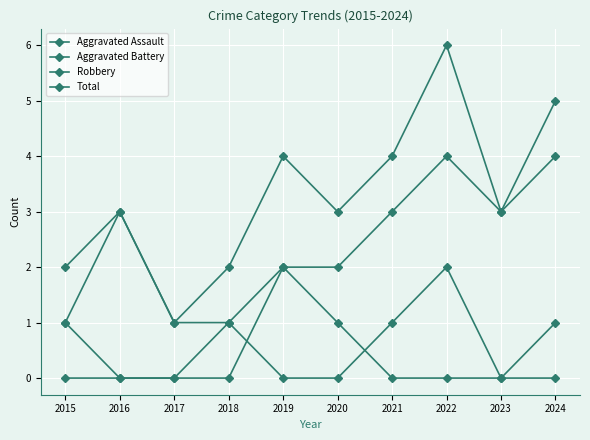

List the labels in order of Aggravated Battery value, largest first.

2022, 2015, 2018, 2021, 2016, 2017, 2019, 2020, 2023, 2024